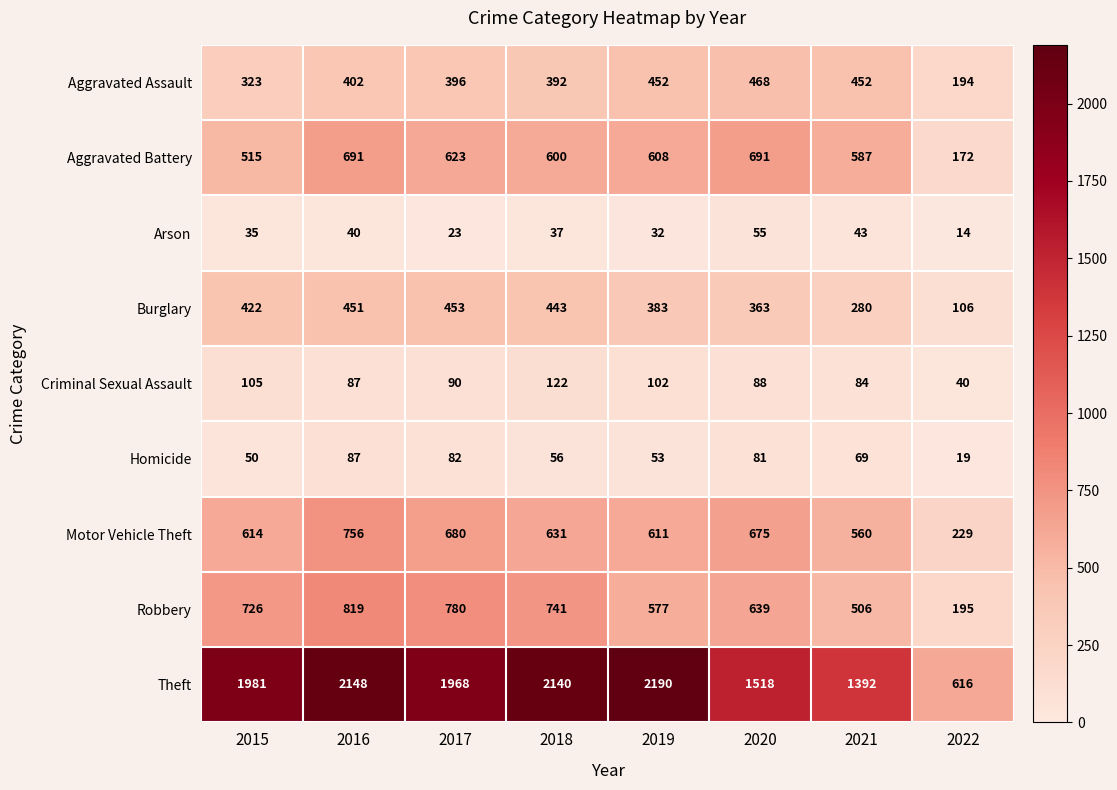

How many distinct data groups are displayed?

9